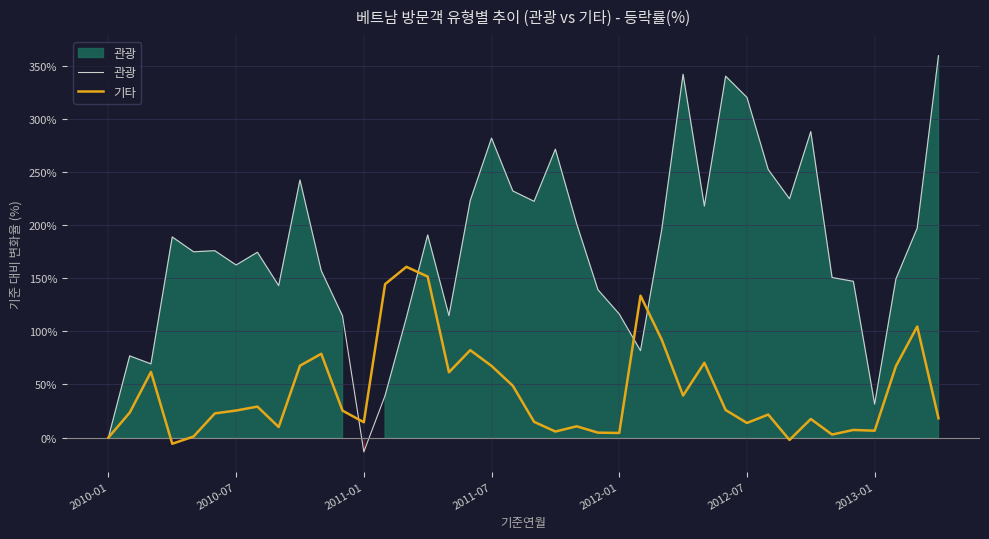

What is the approximate value of 기타 at 26?

91.9